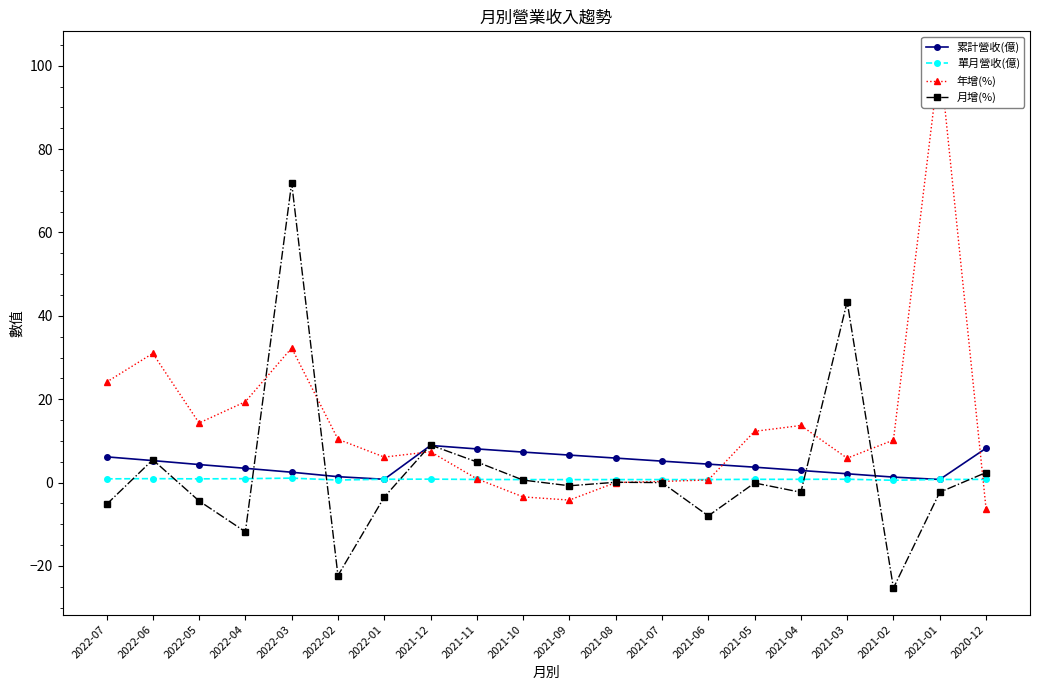

Which series has the largest range (max minus min)?

年增(%)